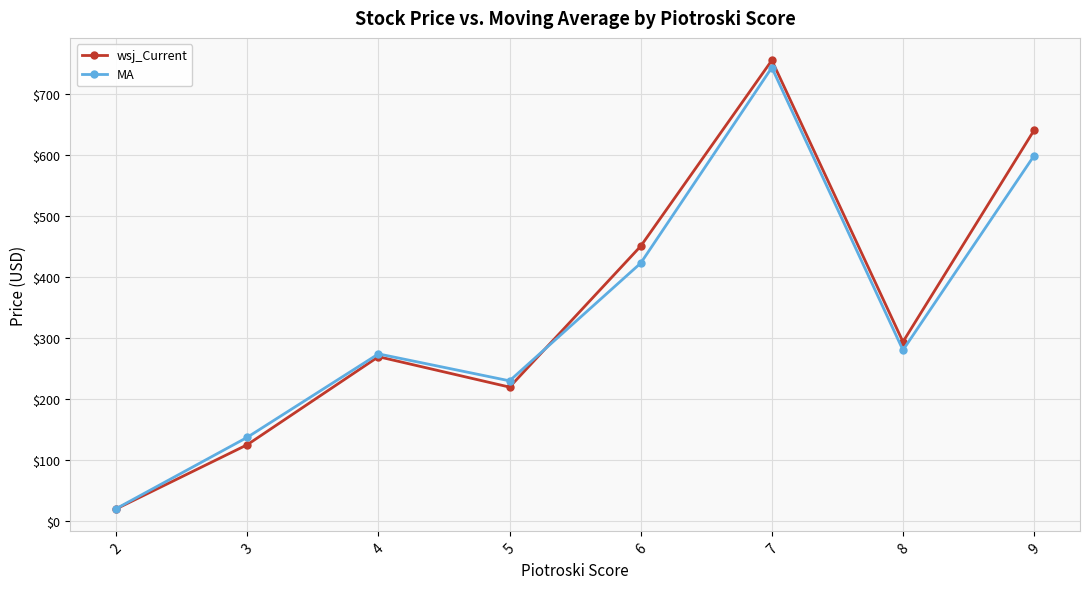

In wsj_Current, how many points are higher than both neighbors (excluding endpoints)?

2